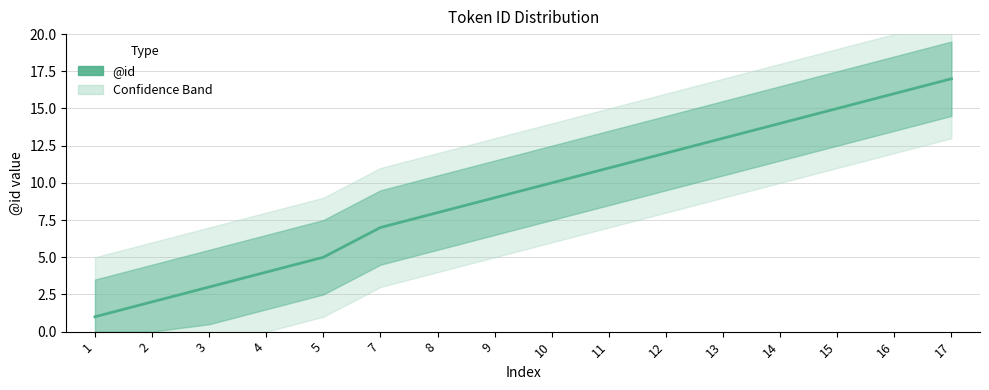

Where does the data first go above 10?

11